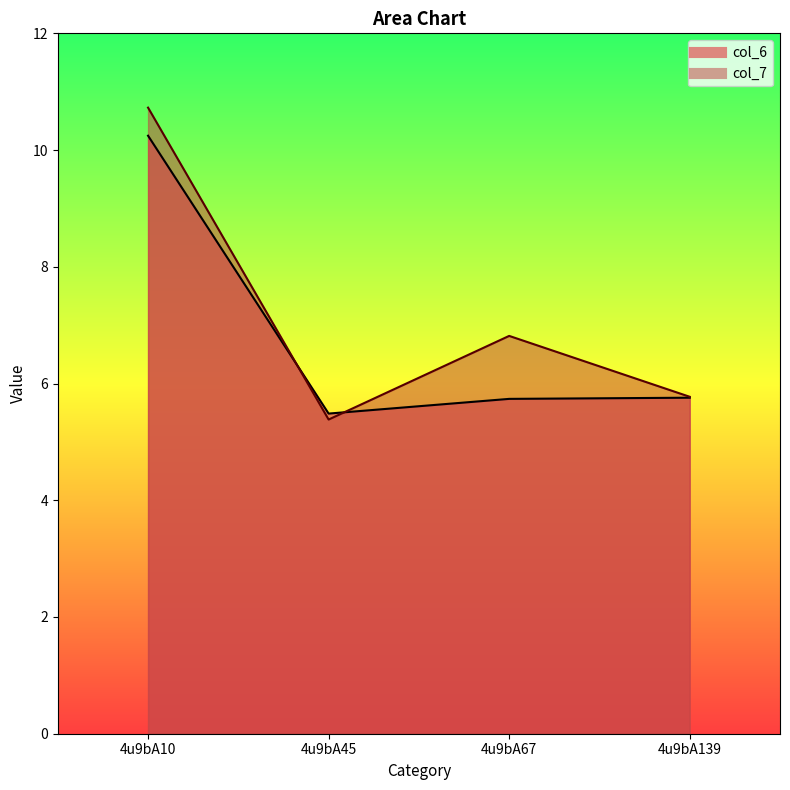

True or false: col_6 has more than 1 interior local peaks.

False